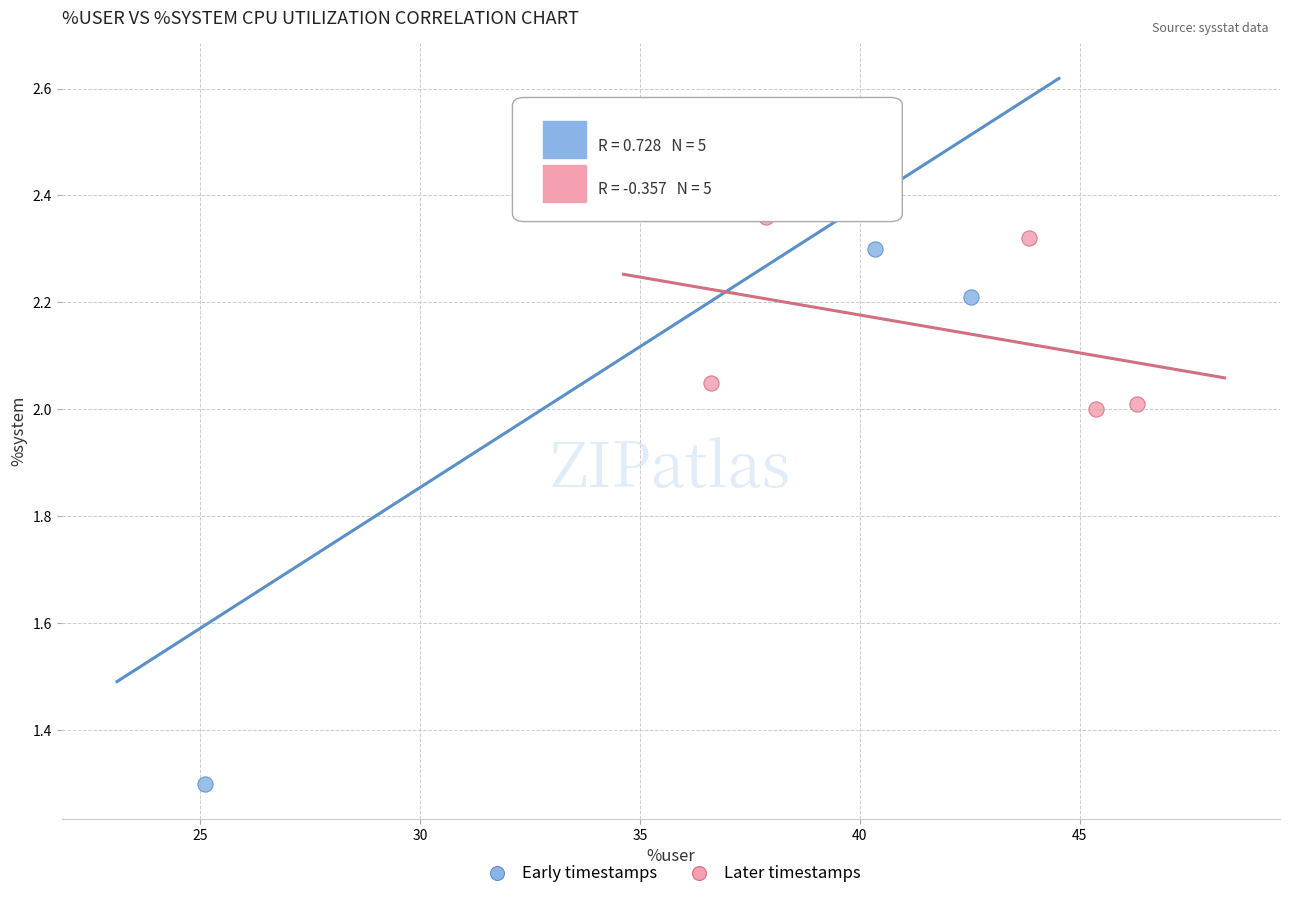

Which series contains the highest Y value?

Early timestamps